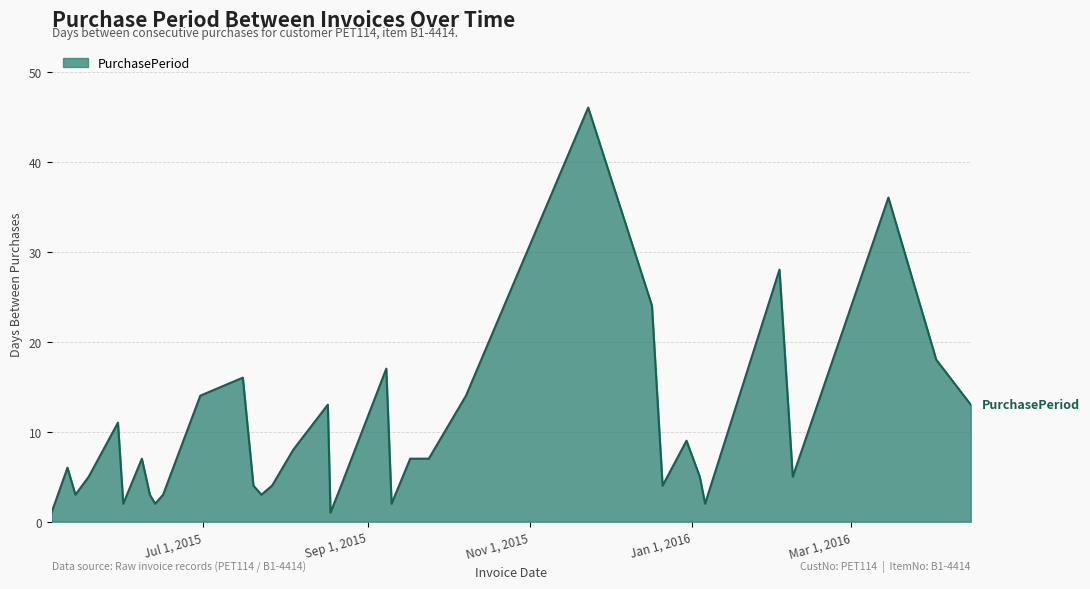

Reading right to left, what are all the values shown in this chart?

13	18	36	5	28	2	5	9	4	24	46	14	7	7	2	17	4	1	13	8	4	3	4	16	14	3	2	3	7	2	11	5	3	6	1